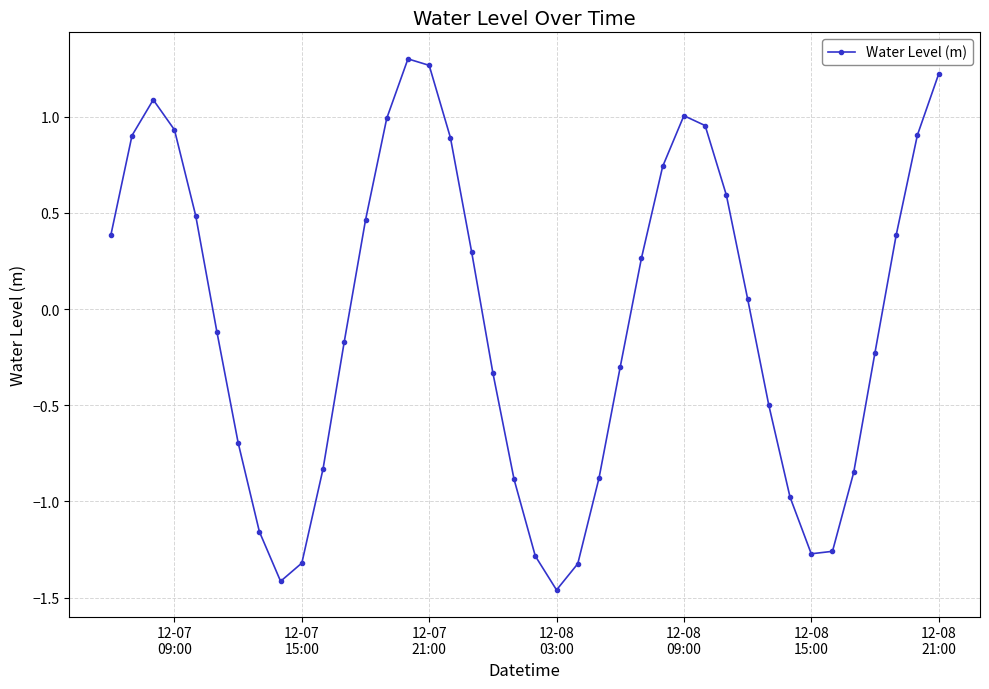

How many lines are shown in the chart?

1